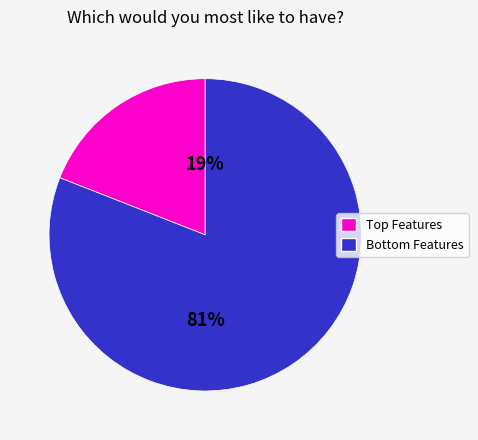

How many segments does this pie chart have?

2